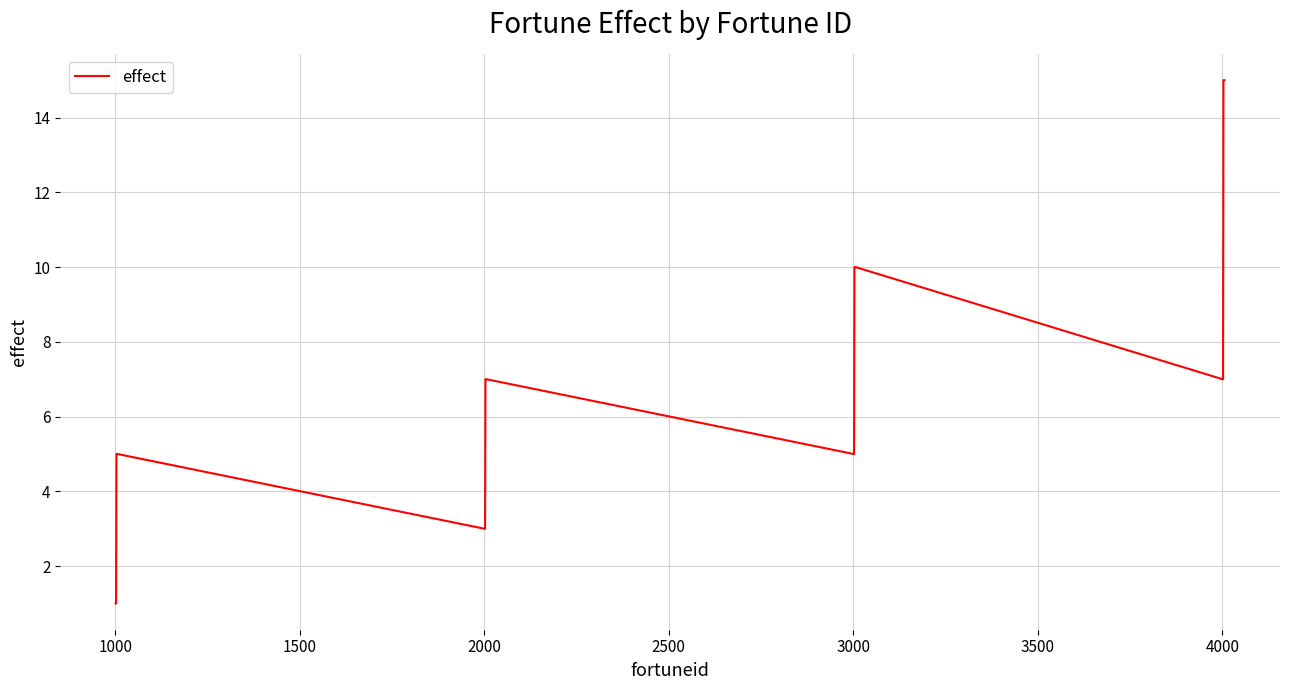

What is the greatest value displayed?

15